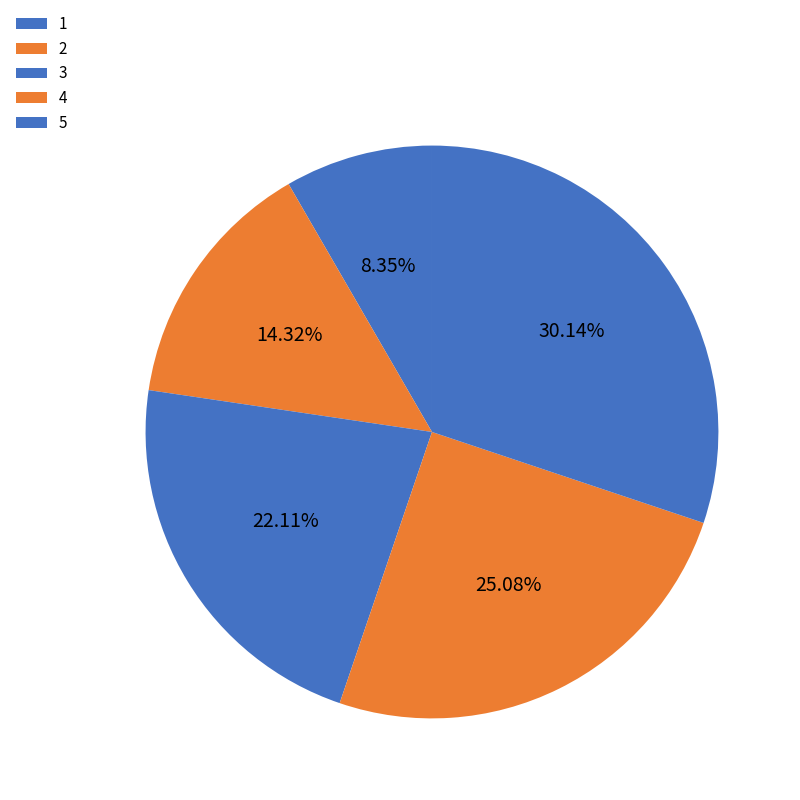

To the nearest percent, what is the difference between the largest and smallest slice percentages?

22%